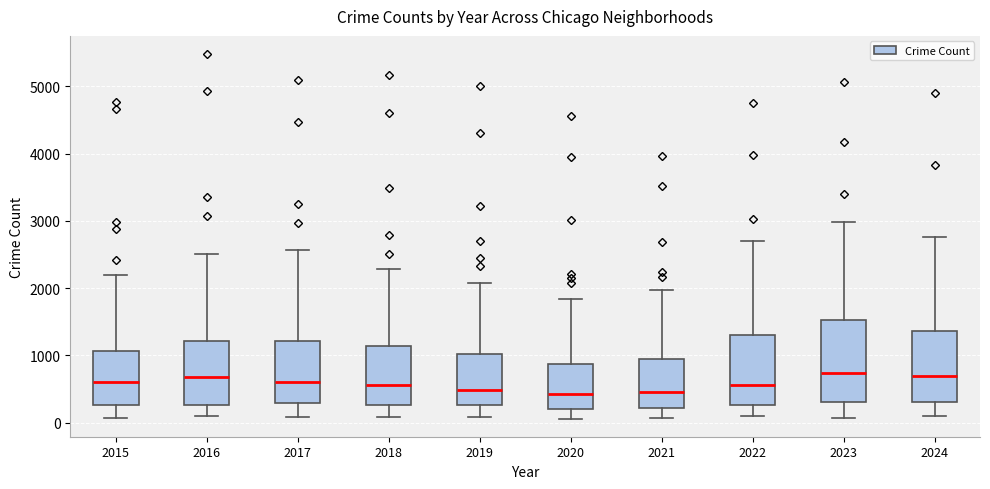

Reading left to right, transcribe this box plot: for each box, give where its median line is, the range the box spans, and where its two whiskers end, as read against the y-axis. The values are not printed on the chart, so give them approximately, as read against the axis.

2015: median 600, box 300 to 1100, whiskers 100 to 2200
2016: median 700, box 300 to 1200, whiskers 100 to 2500
2017: median 600, box 300 to 1200, whiskers 100 to 2600
2018: median 600, box 300 to 1100, whiskers 100 to 2300
2019: median 500, box 300 to 1000, whiskers 100 to 2100
2020: median 400, box 200 to 900, whiskers 100 to 1800
2021: median 500, box 200 to 900, whiskers 100 to 2000
2022: median 600, box 300 to 1300, whiskers 100 to 2700
2023: median 700, box 300 to 1500, whiskers 100 to 3000
2024: median 700, box 300 to 1400, whiskers 100 to 2800